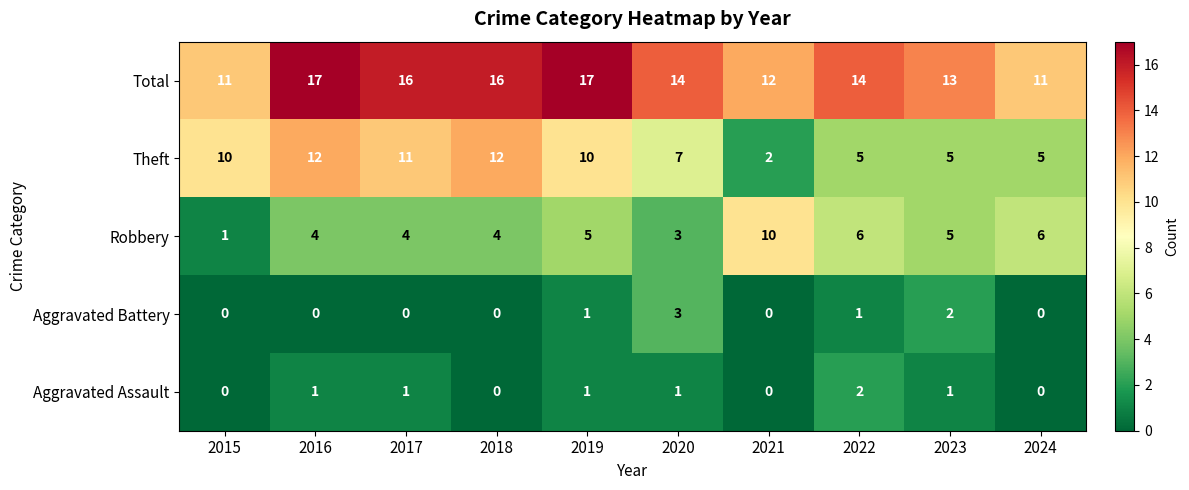

What is the highest value of the Theft series?

12